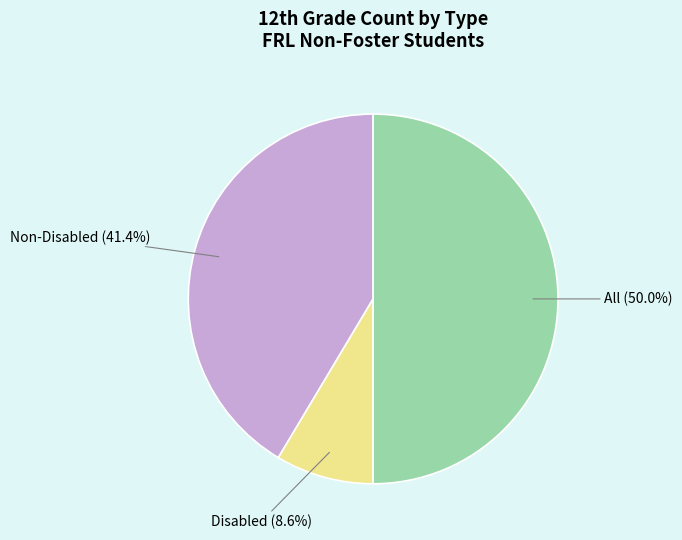

What percentage do Non-Disabled and All together represent?

91.4%